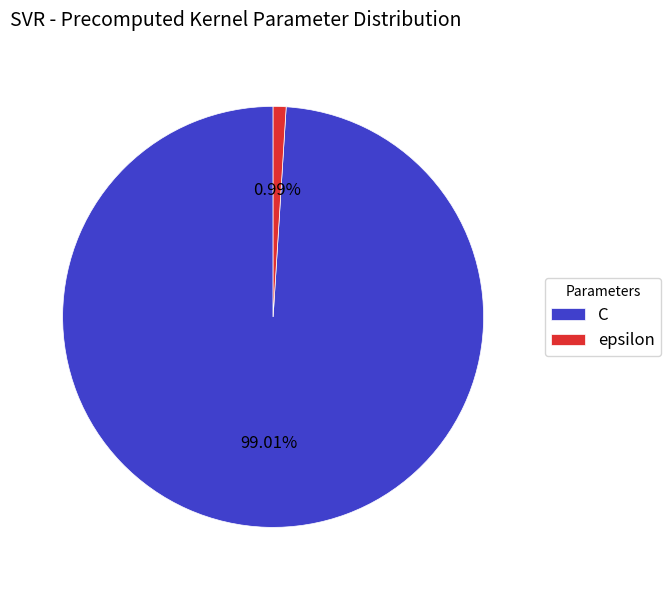

Between C and epsilon, which is larger?

C